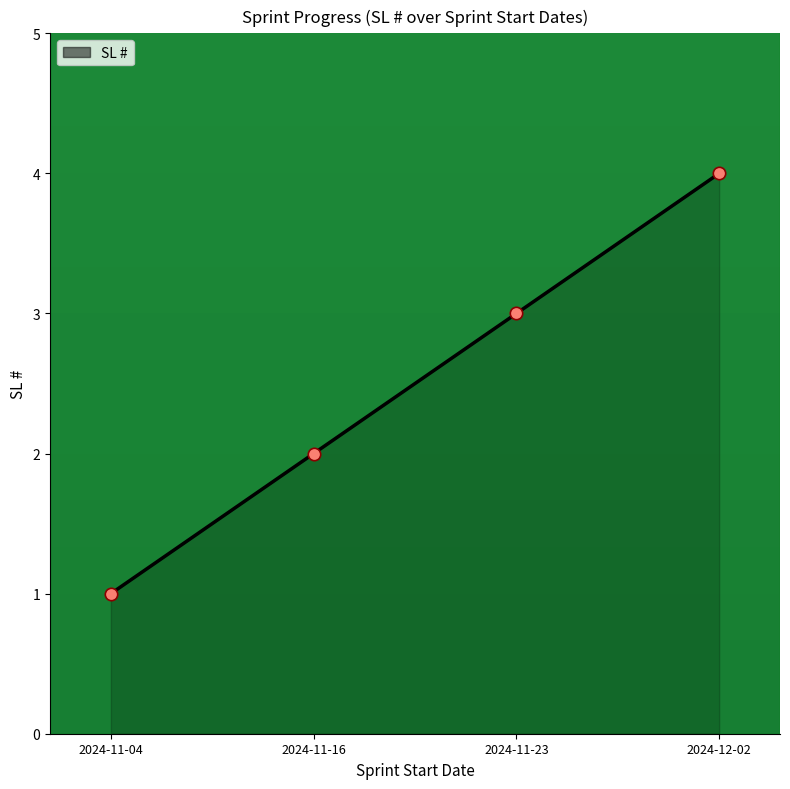

What is the change in value from 2024-11-23 to 2024-12-02?

+1